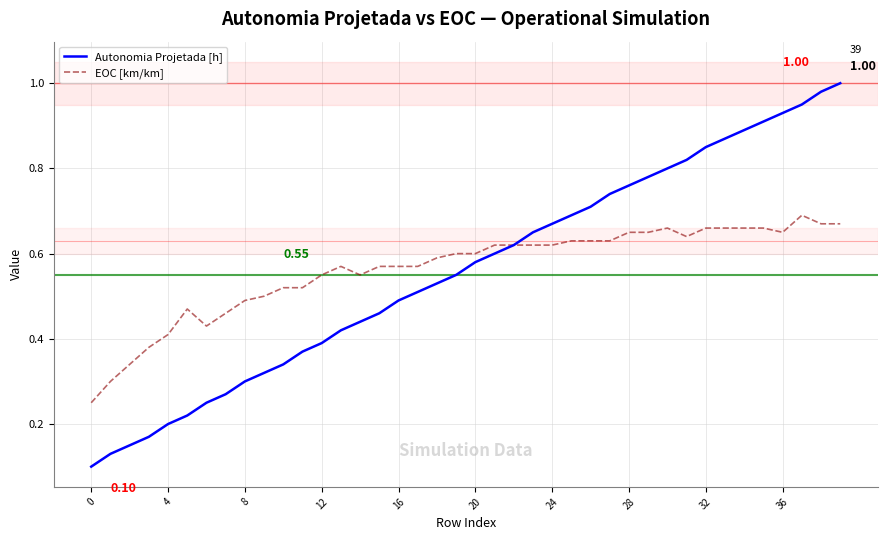

Which series has the largest range (max minus min)?

Autonomia Projetada [h]